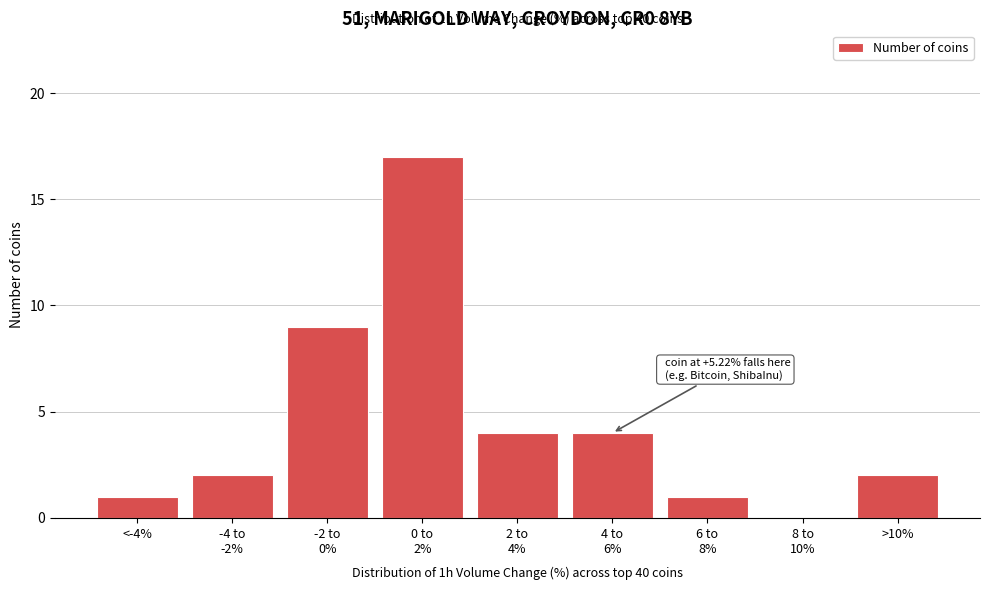

True or false: the data shows 1 at <-4%.

True